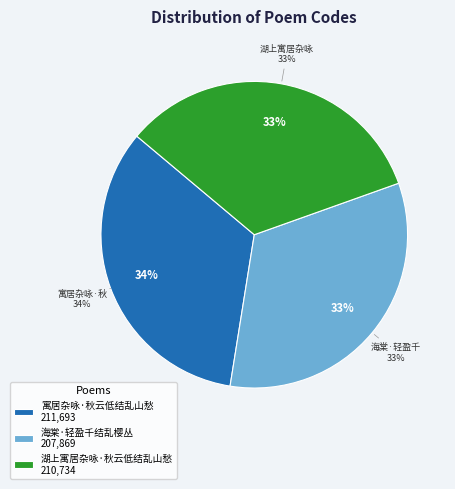

True or false: 湖上寓居杂咏·秋云低结乱山愁 accounts for 28% of the total.

False